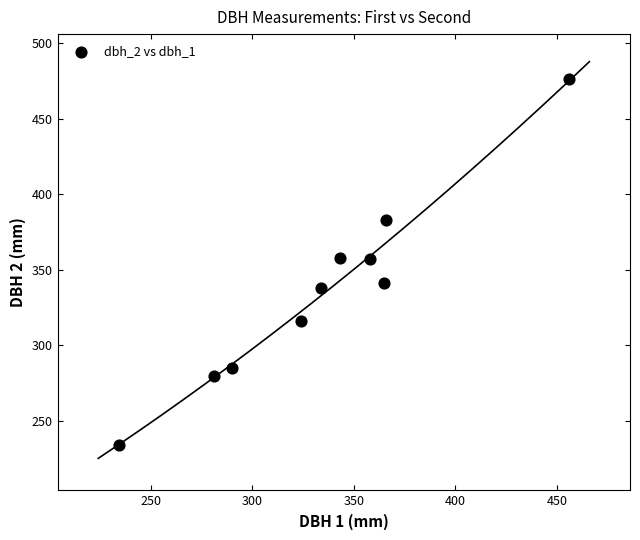

What is the average X value?

335